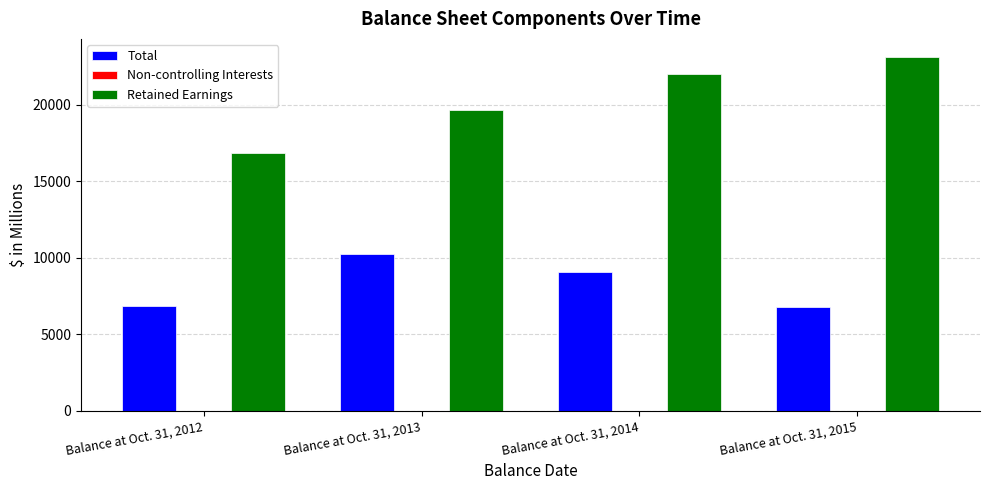

Which series has the largest total across all categories?

Retained Earnings